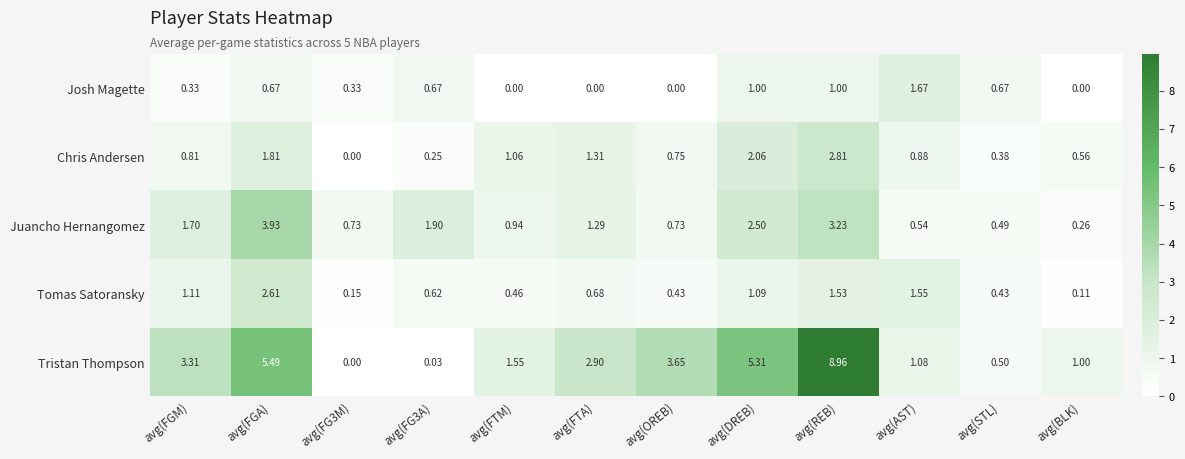

At which category is the sum across all series the highest?

avg(REB)